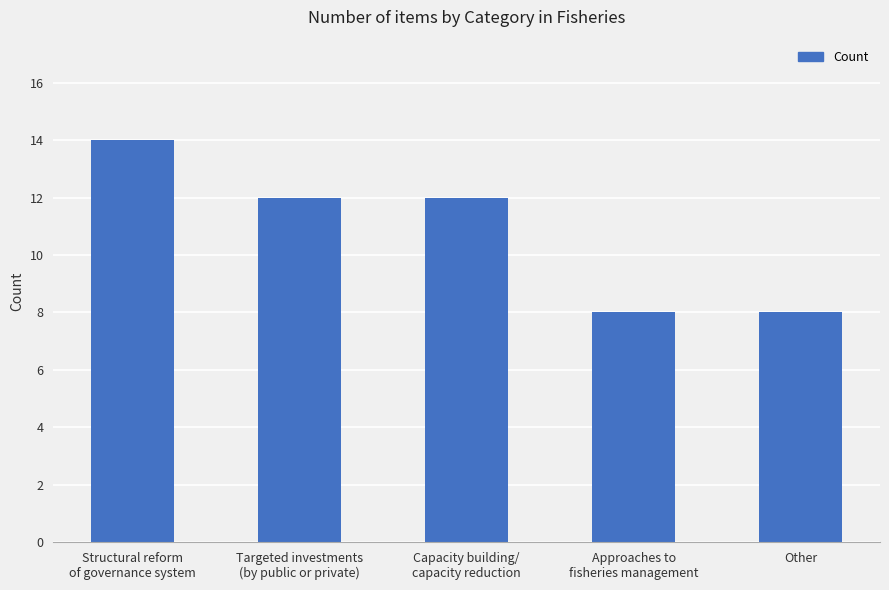

What is the value of the 3rd bar from the left?

12